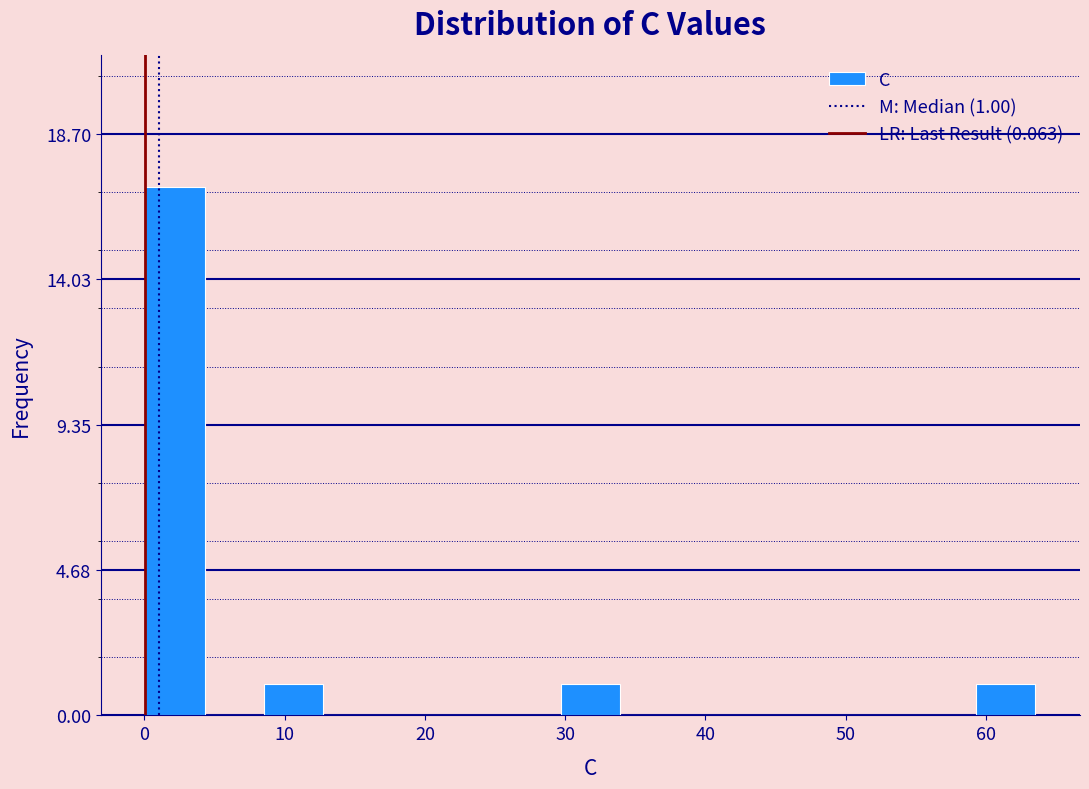

Which range on the x-axis has the tallest bar?

0 to 4